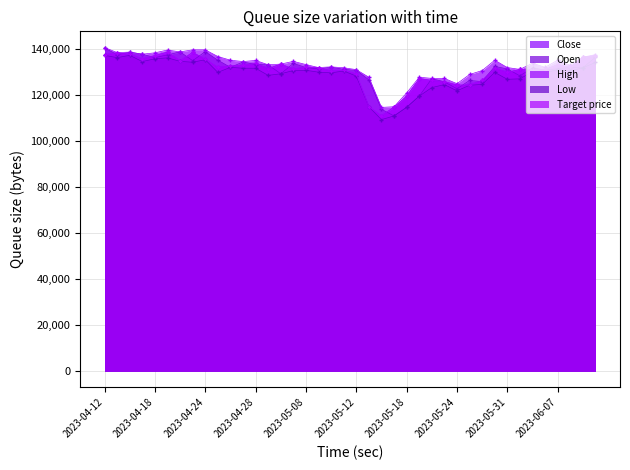

True or false: Open has a value of 171855 at 2023-05-11.

False